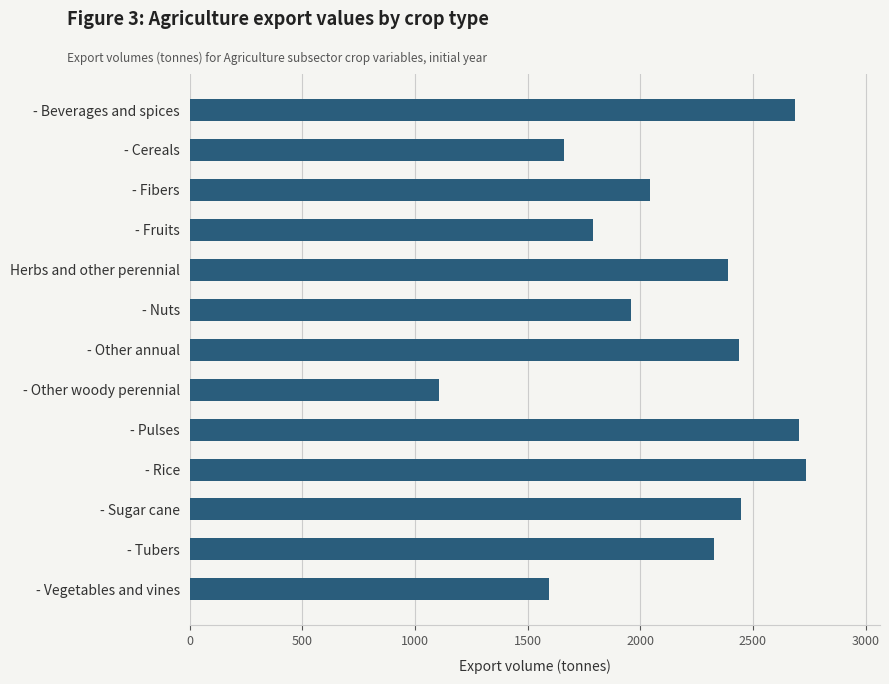

The chart shows a value of 717 at - Other annual. True or false?

False